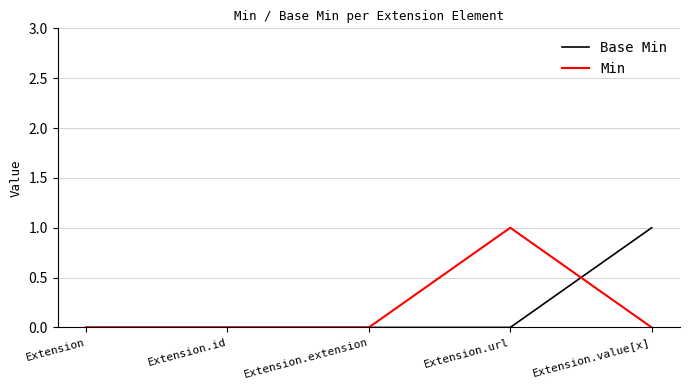

Rank the series at Extension.url from highest to lowest value.

Min, Base Min